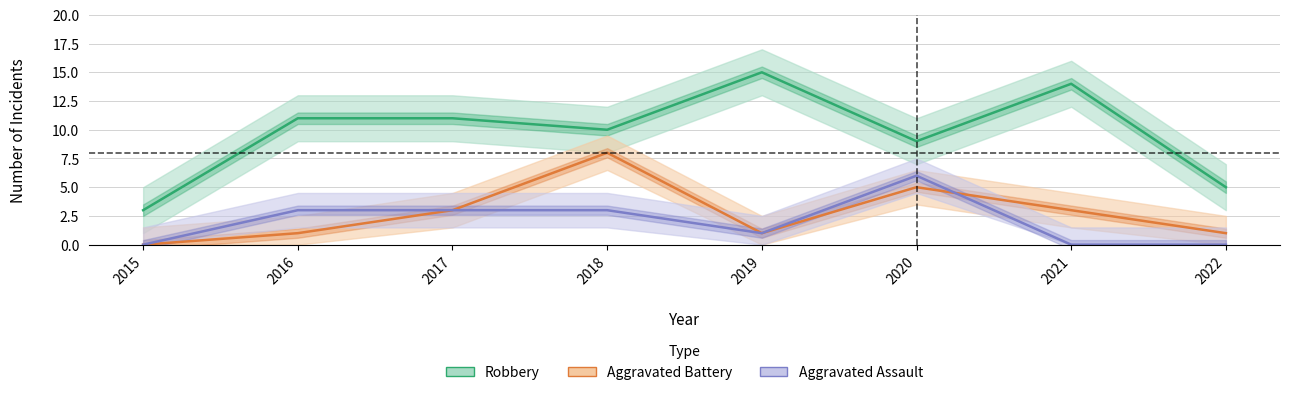

Is the value of Robbery at 2016 greater than the value of Aggravated Battery at 2018?

Yes